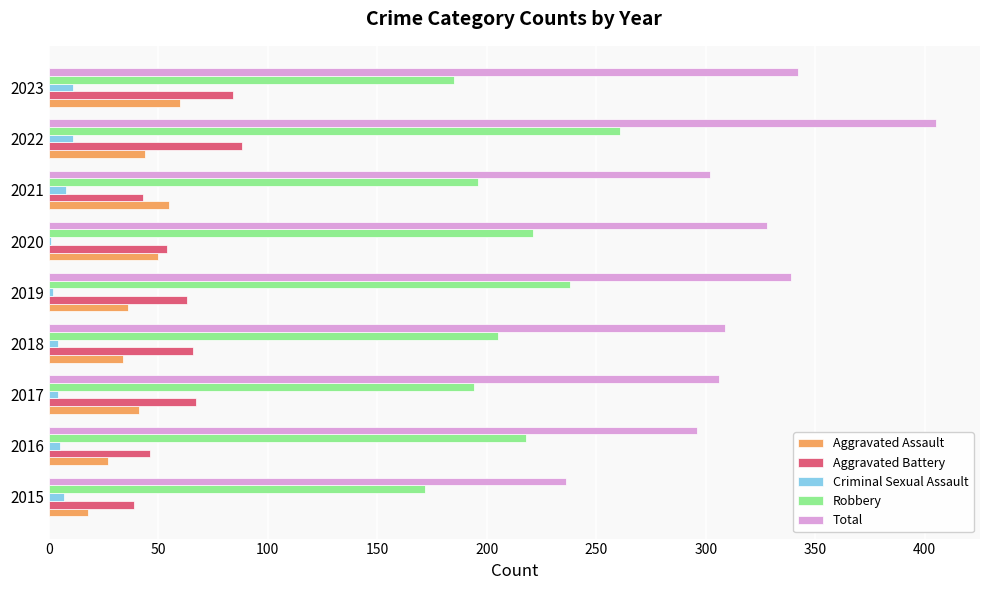

What are all the series names shown in the legend?

Aggravated Assault, Aggravated Battery, Criminal Sexual Assault, Robbery, Total